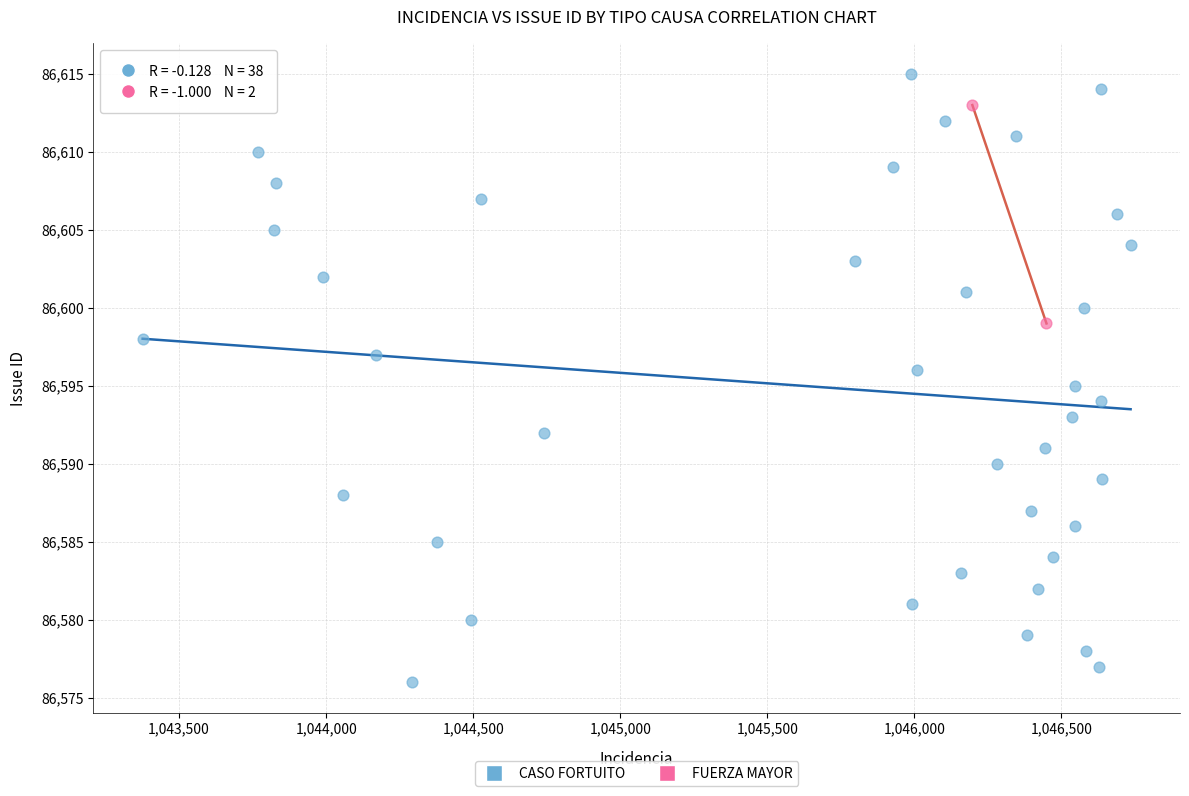

What are all the series names shown in the legend?

CASO FORTUITO, FUERZA MAYOR